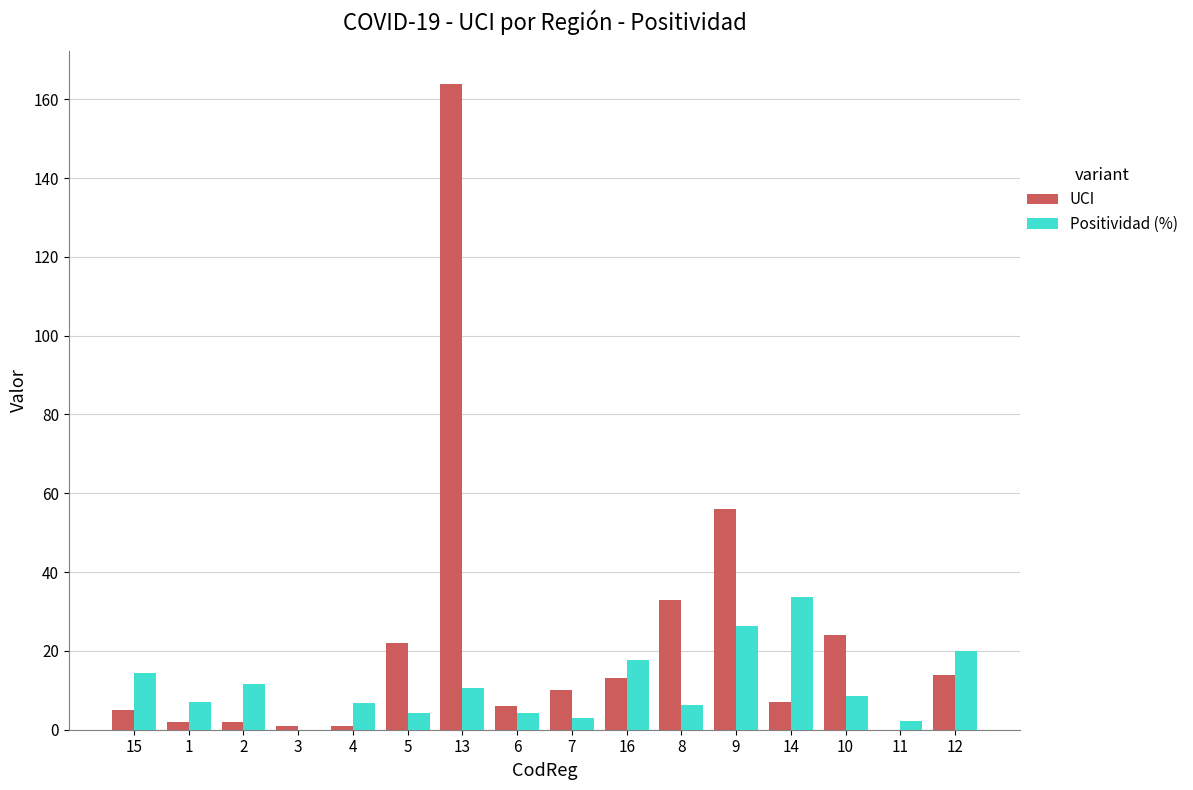

What is the approximate value of Positividad (%) at 10?

8.5